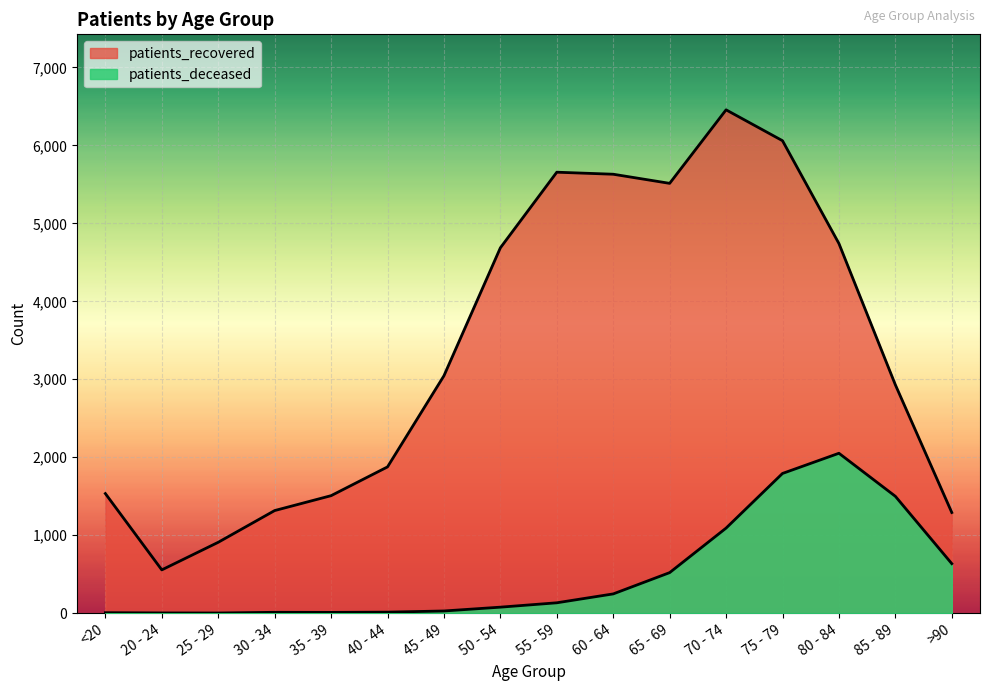

Where does the patients_deceased series first go above 133?

60 - 64